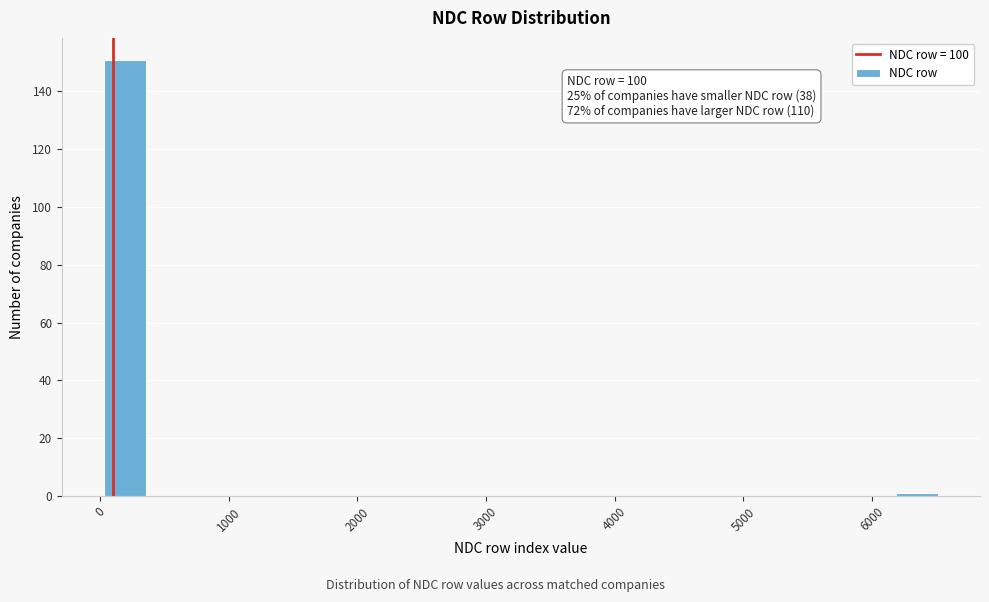

Around what value on the x-axis is the tallest bar? Give the approximate position of its centre, as read against the axis.

200